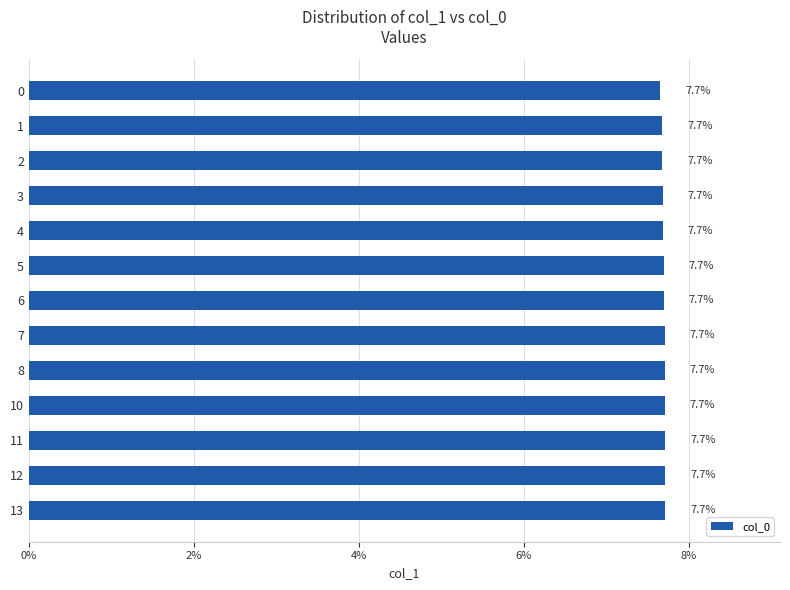

Reading top to bottom, extract all data points from this chart.

0=7.7	1=7.7	2=7.7	3=7.7	4=7.7	5=7.7	6=7.7	7=7.7	8=7.7	10=7.7	11=7.7	12=7.7	13=7.7